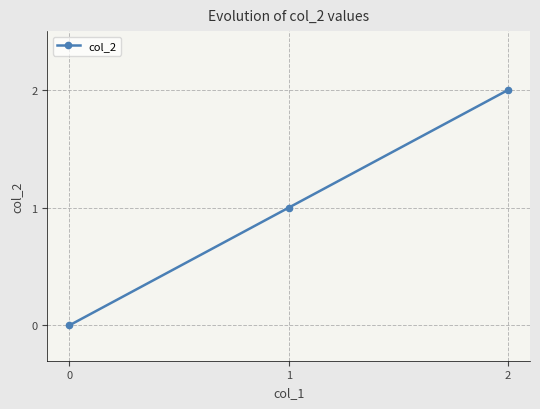

How many series are shown in this chart?

1